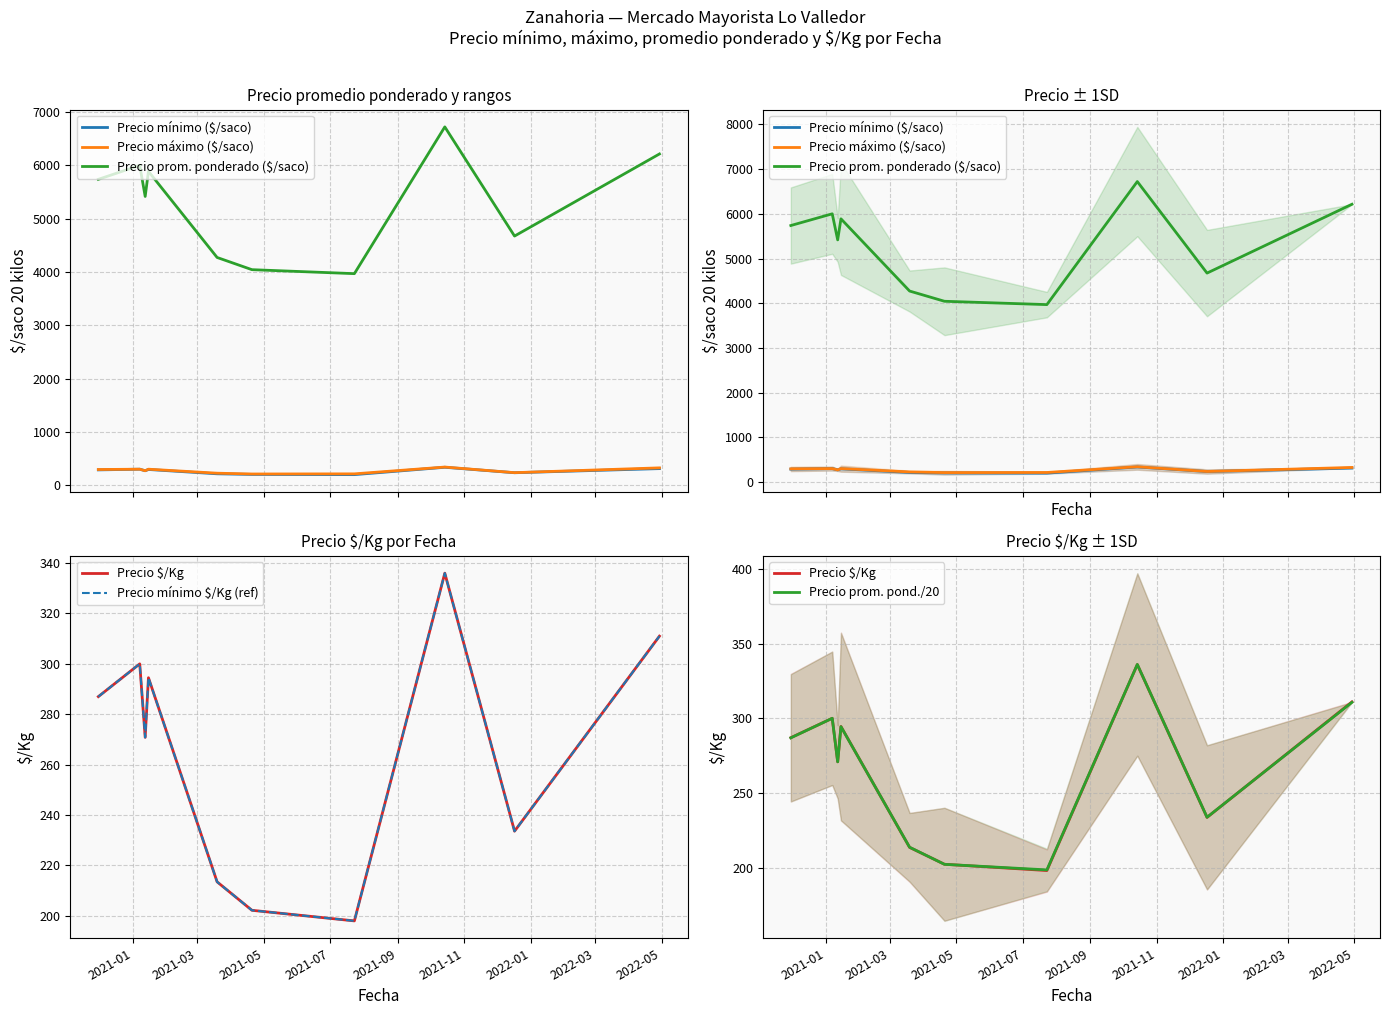

What are all the series names shown in the legend?

Precio mínimo ($/saco), Precio máximo ($/saco), Precio prom. ponderado ($/saco), Precio $/Kg, Precio mínimo $/Kg (ref), Precio prom. pond./20